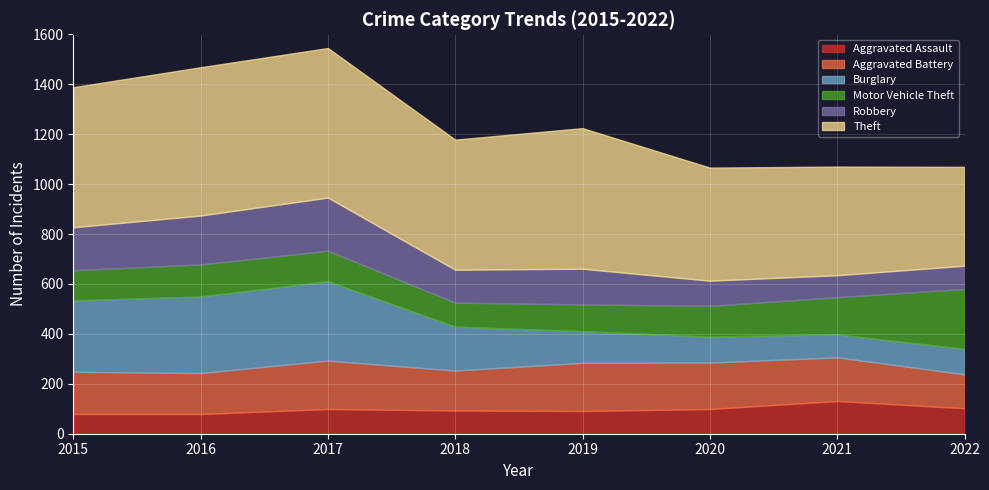

What is the difference between the Burglary values at 2016 and 2015?

21